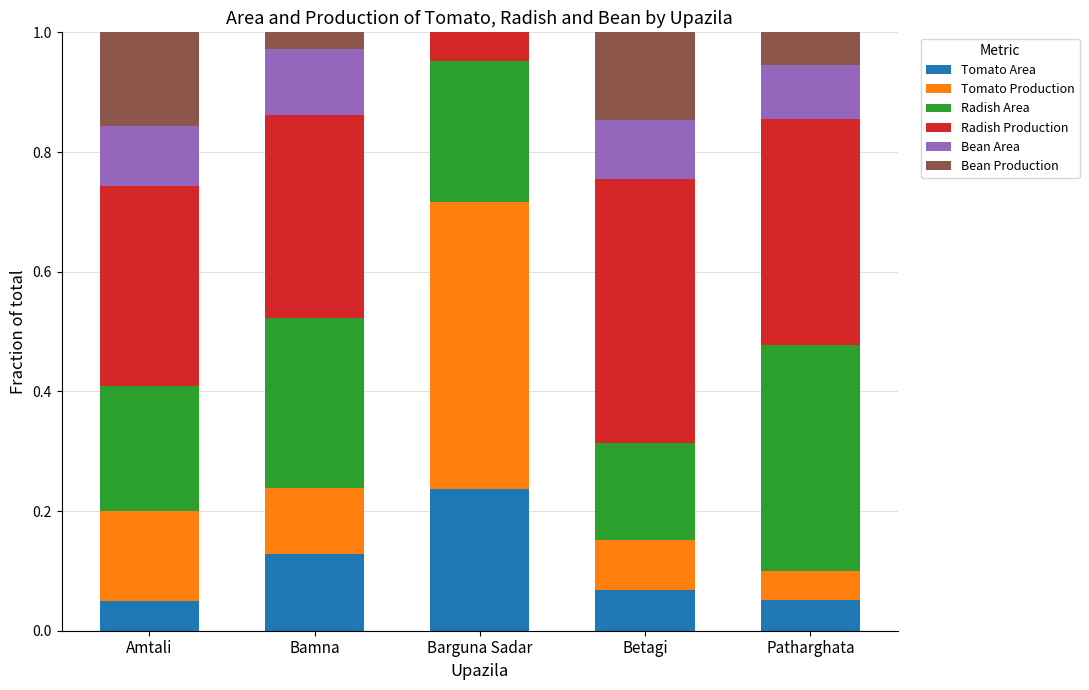

Are the bars grouped side by side (vs. stacked)?

No